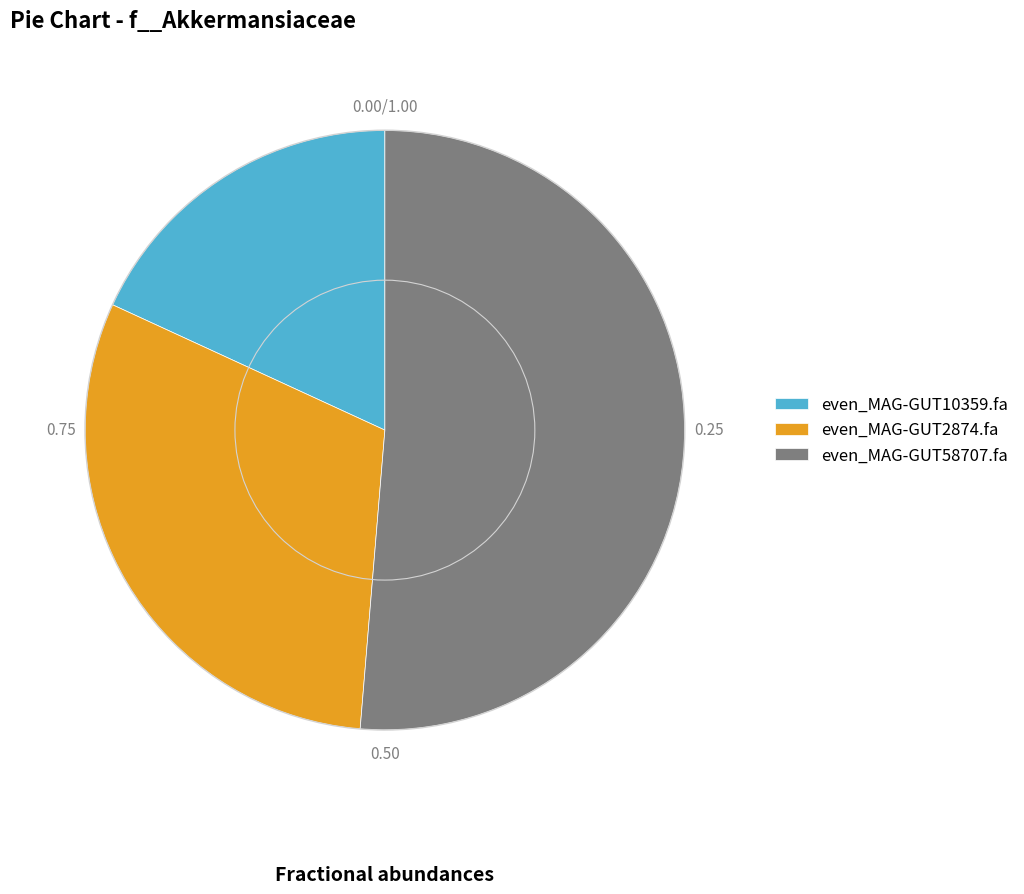

How many slices are in this pie chart?

3